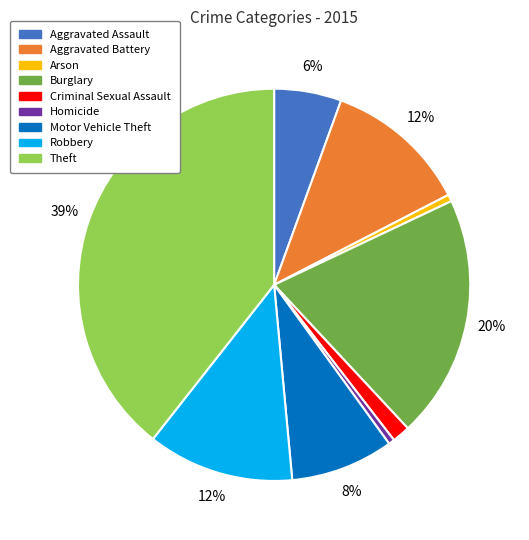

Between Homicide and Aggravated Battery, which is larger?

Aggravated Battery